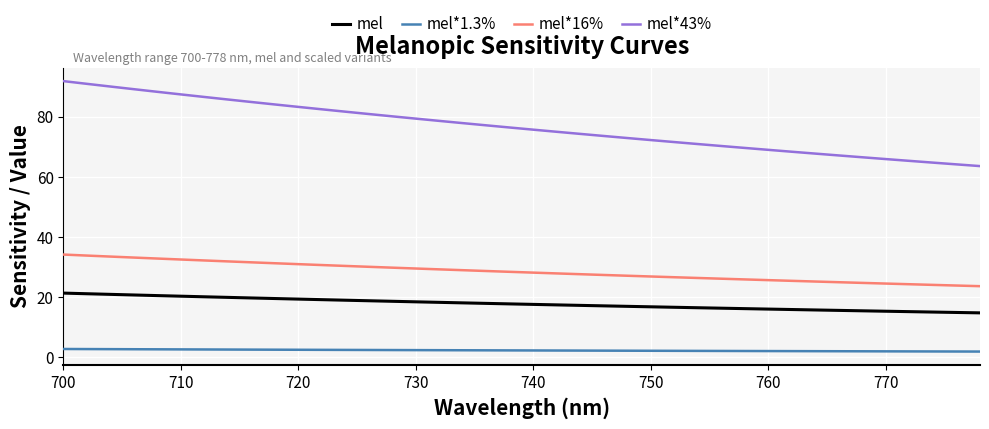

What is the highest value of the mel series?

21.4